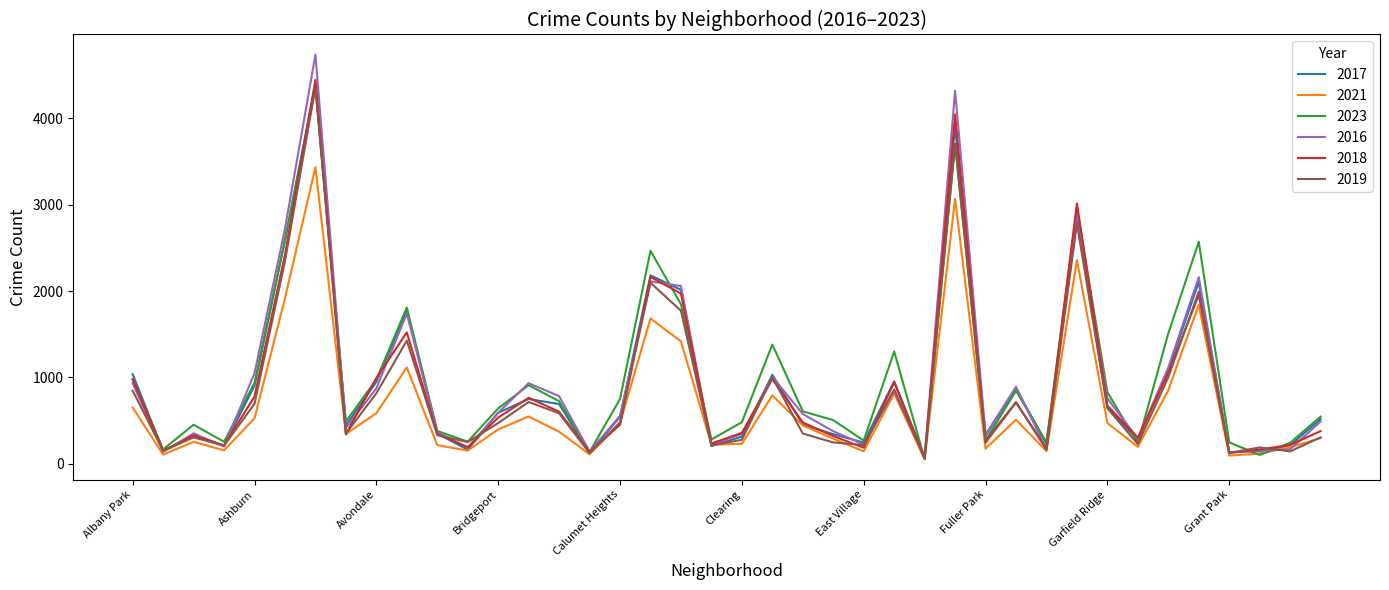

What is the greatest value displayed?

4738